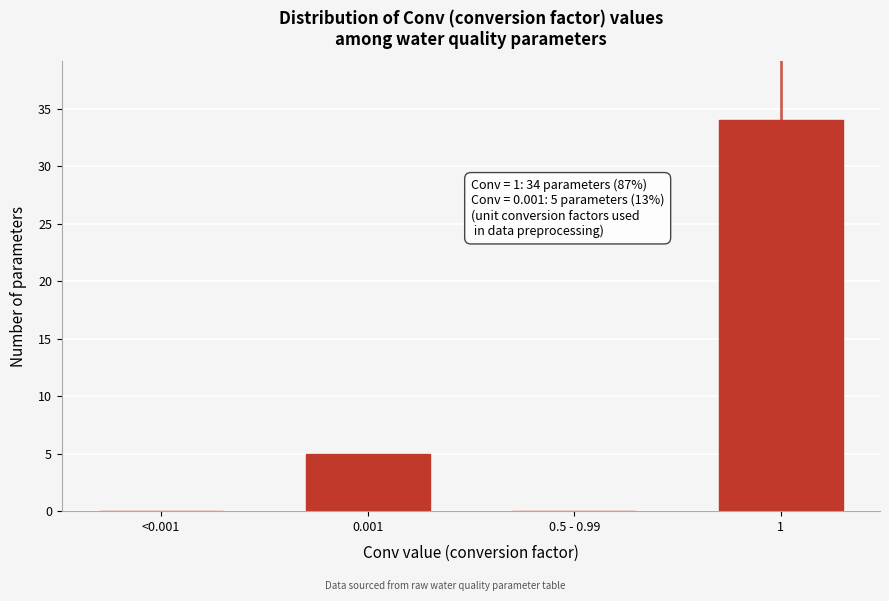

Reading right to left, extract all data points from this chart.

1=34	0.5 - 0.99=0	0.001=5	<0.001=0